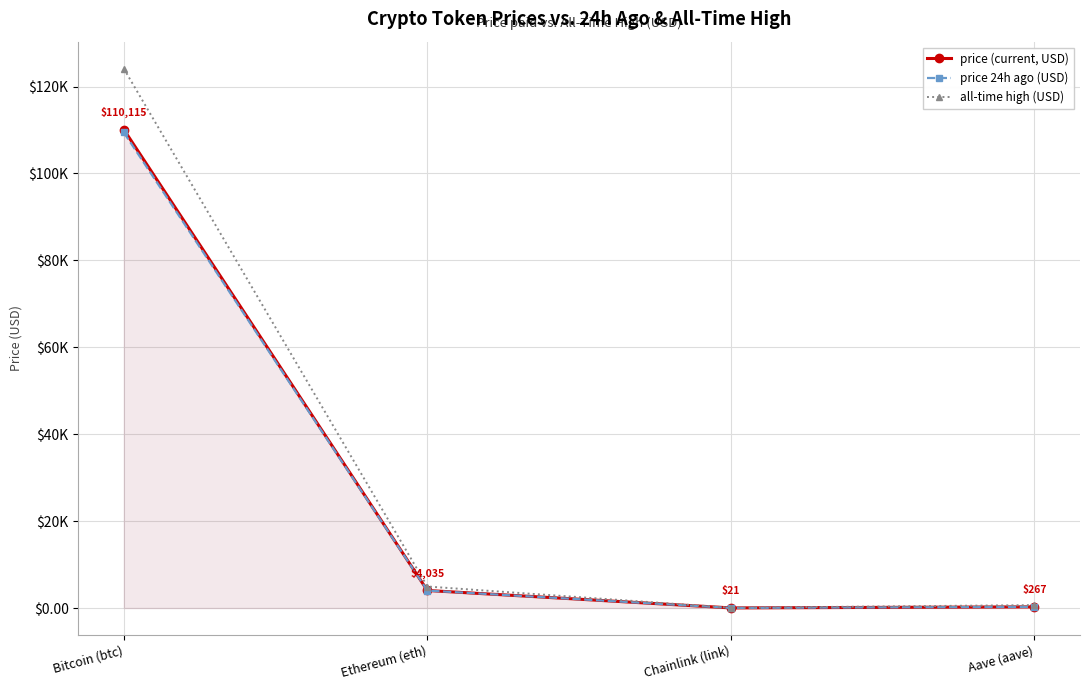

True or false: price 24h ago (USD) has a value of 36.8 at Chainlink (link).

False